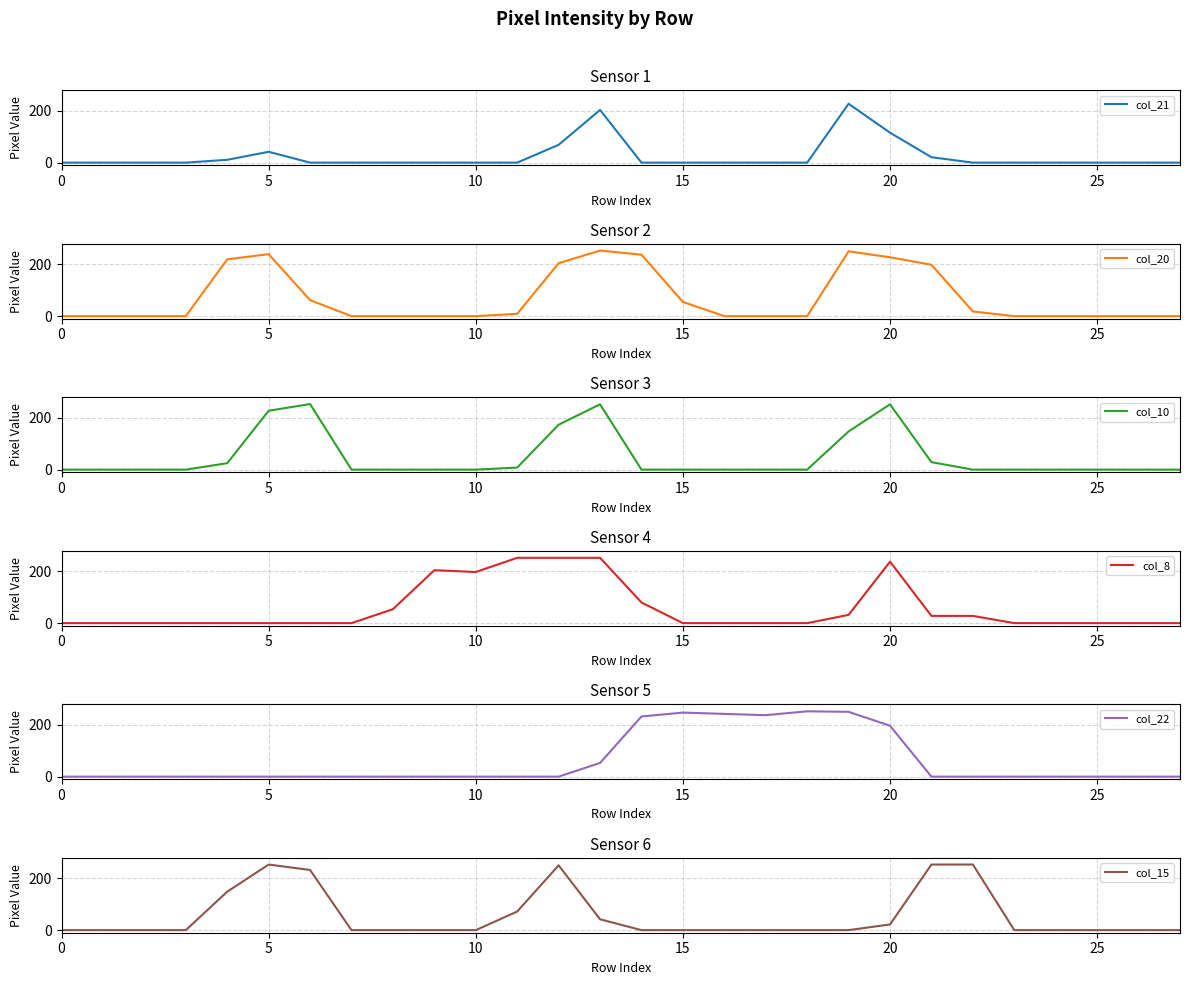

Where is the first local minimum for col_8?

10